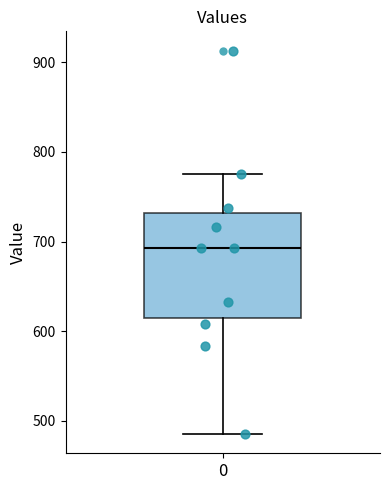

Transcribe this box plot: give where the median line is, the range the box spans, and where the two whiskers end, as read against the y-axis. The values are not printed on the chart, so give them approximately, as read against the axis.

median 690, box 610 to 730, whiskers 490 to 780